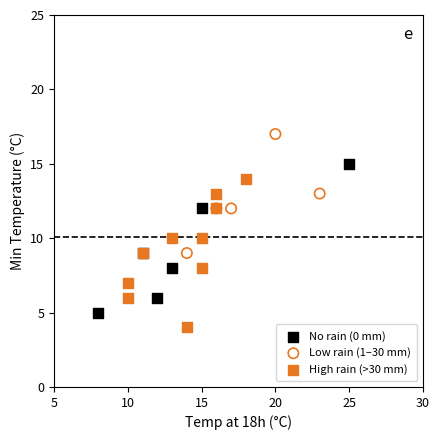

Which series reaches the maximum Y coordinate?

Low rain (1–30 mm)